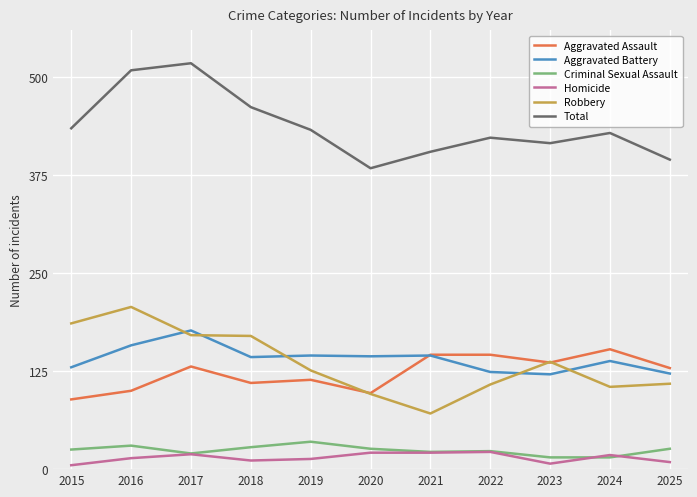

What is the total value across all series at 2024?

858